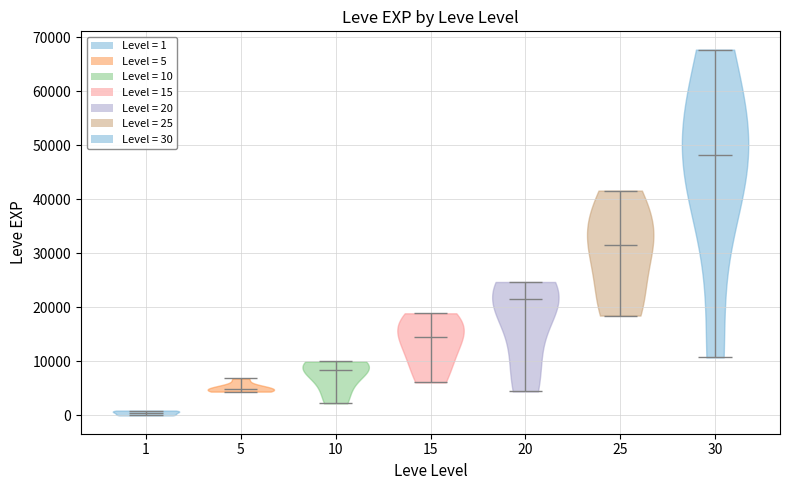

Which violin has the lowest median line?

1